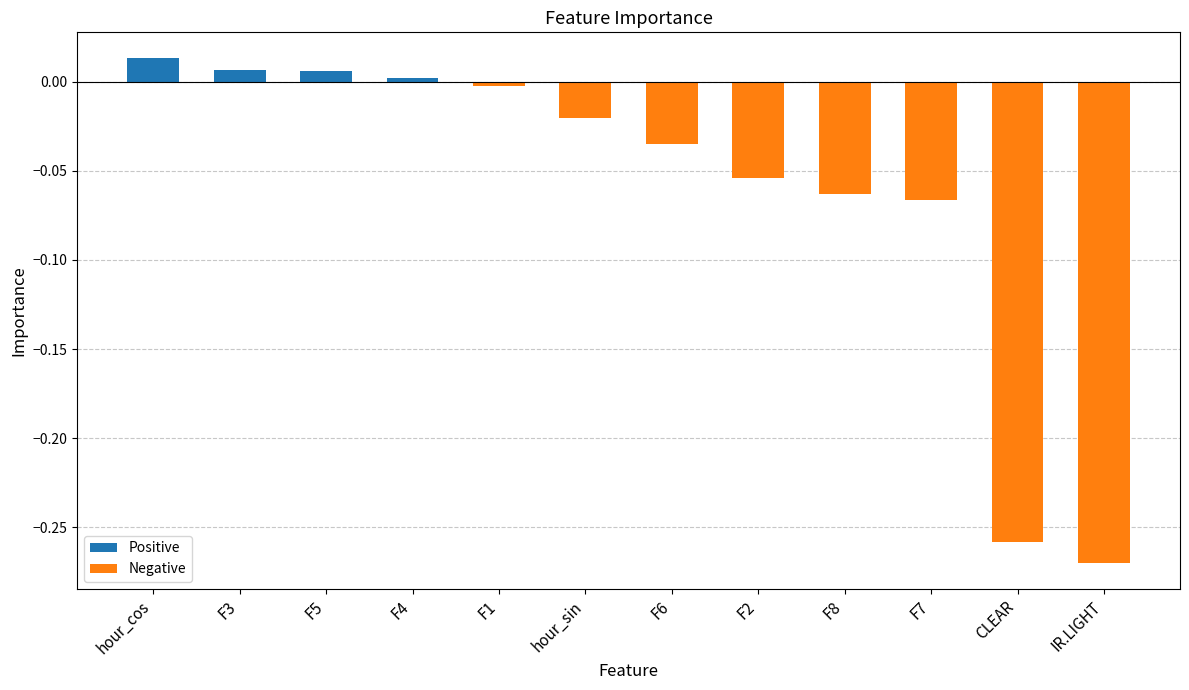

Which category has the lowest value across all series?

IR.LIGHT